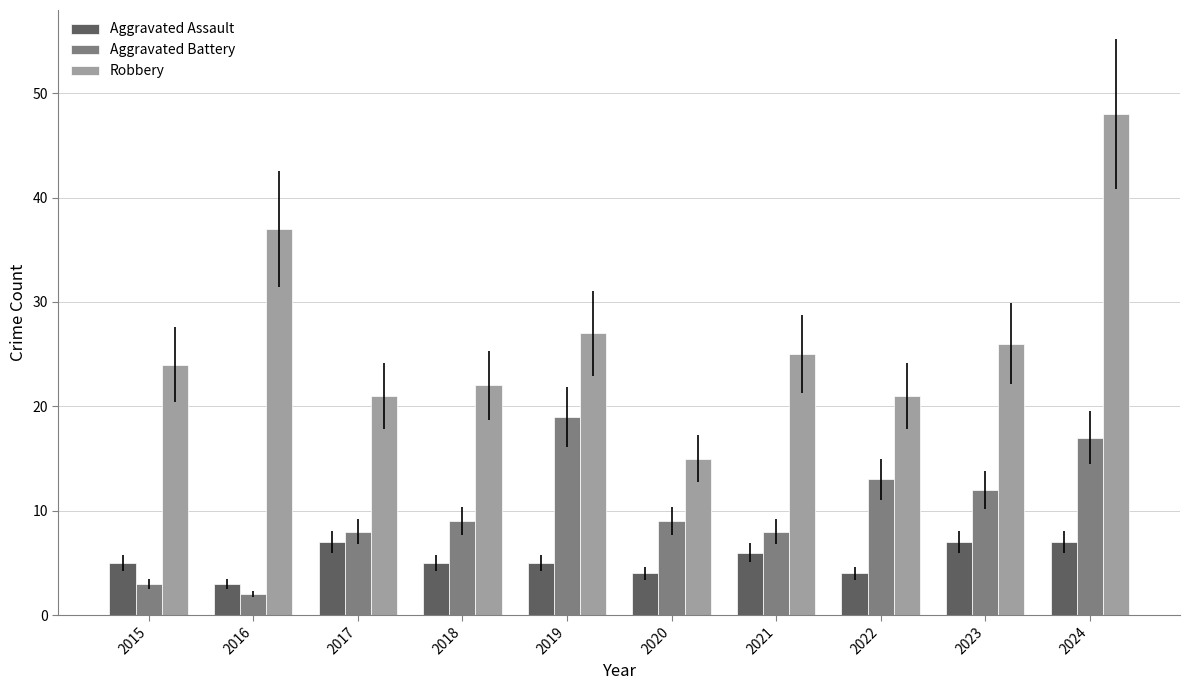

Read the Robbery value at 2019, to the nearest 5.

25